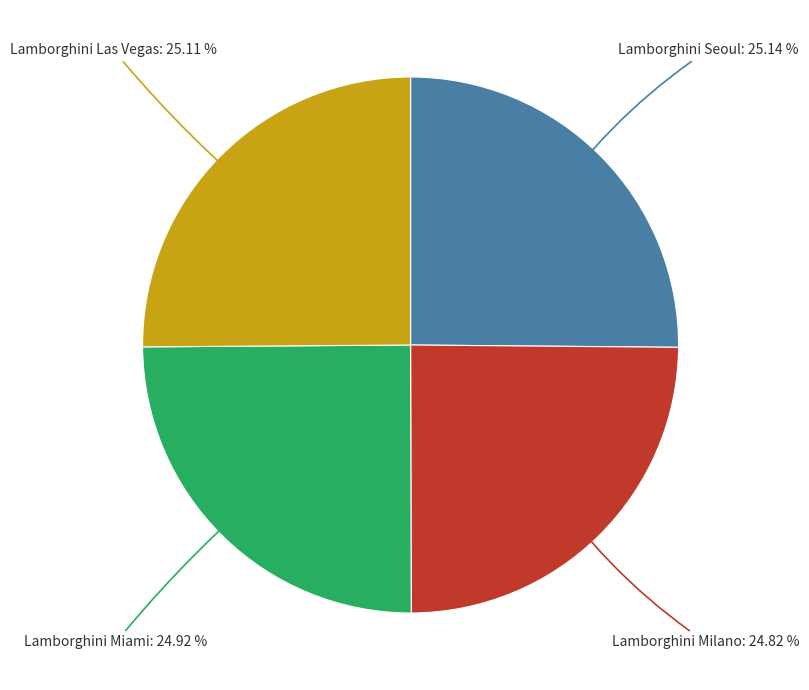

Approximately how many times larger is the value at Lamborghini Miami compared to Lamborghini Milano?

1.0